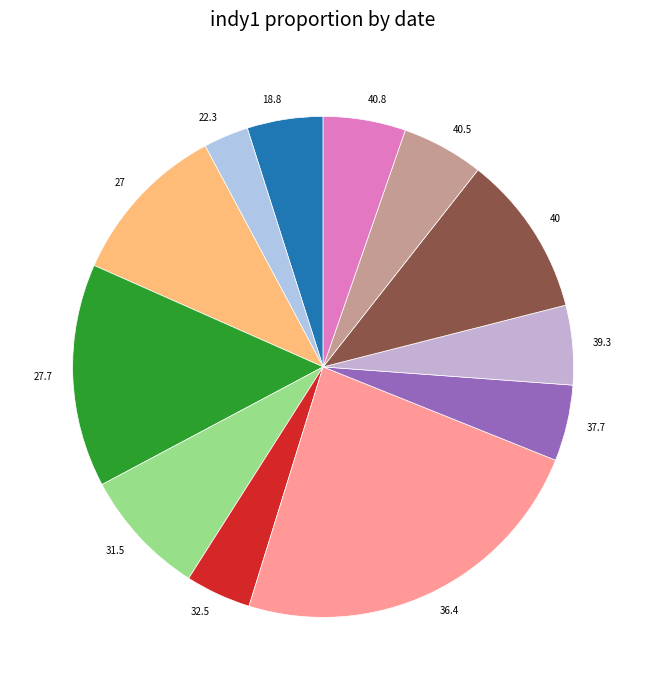

Is 40 the majority of the pie?

No